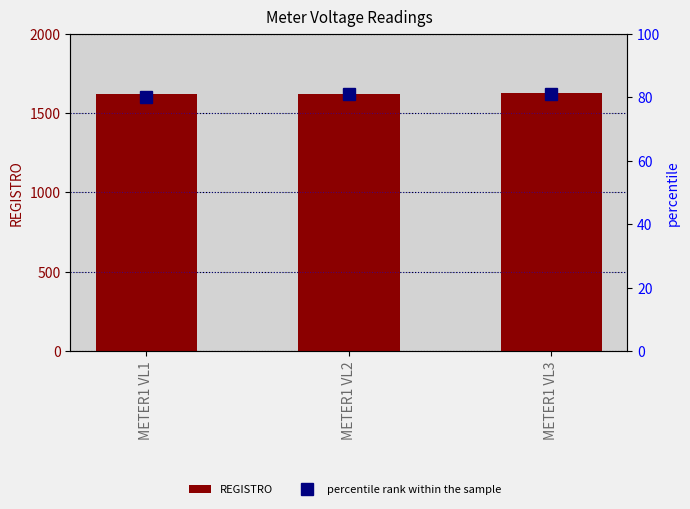

What is the total value across all series at METER1 VL2?

1703